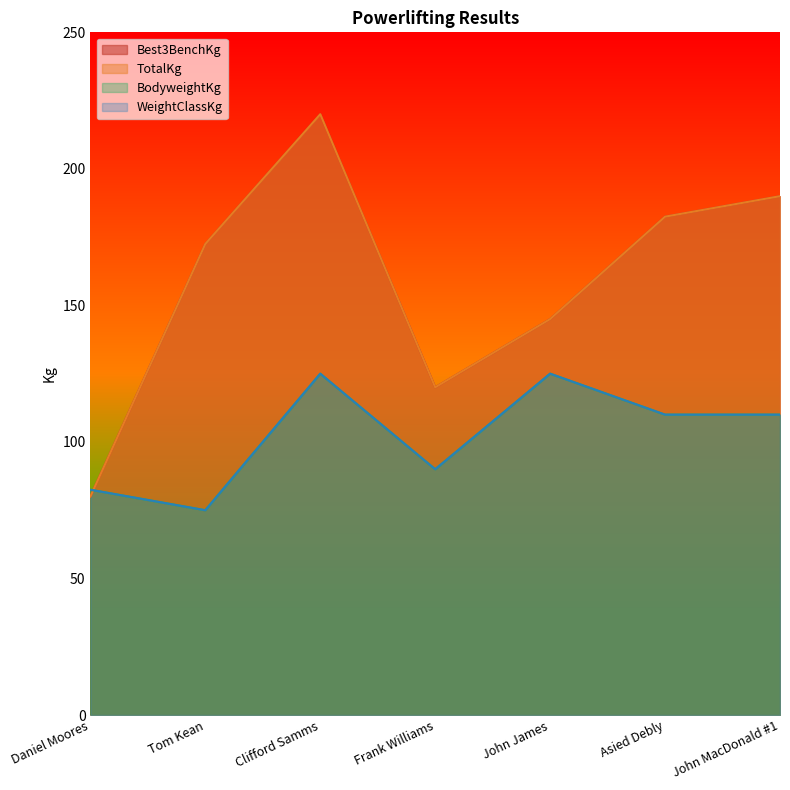

Where is the first local maximum for TotalKg?

Clifford Samms